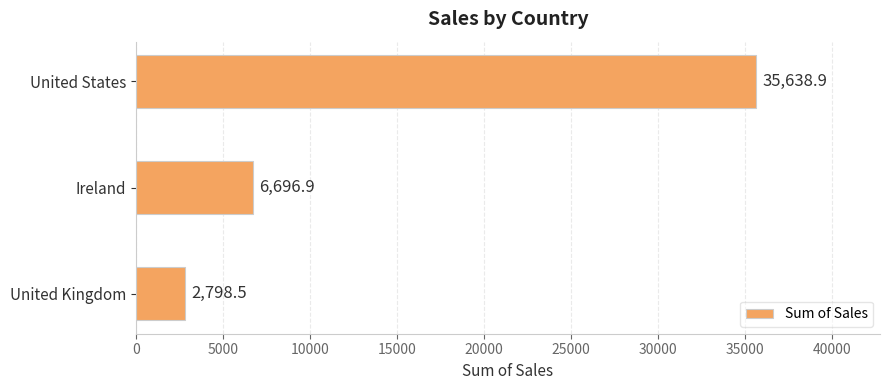

How many categories are shown in the chart?

3